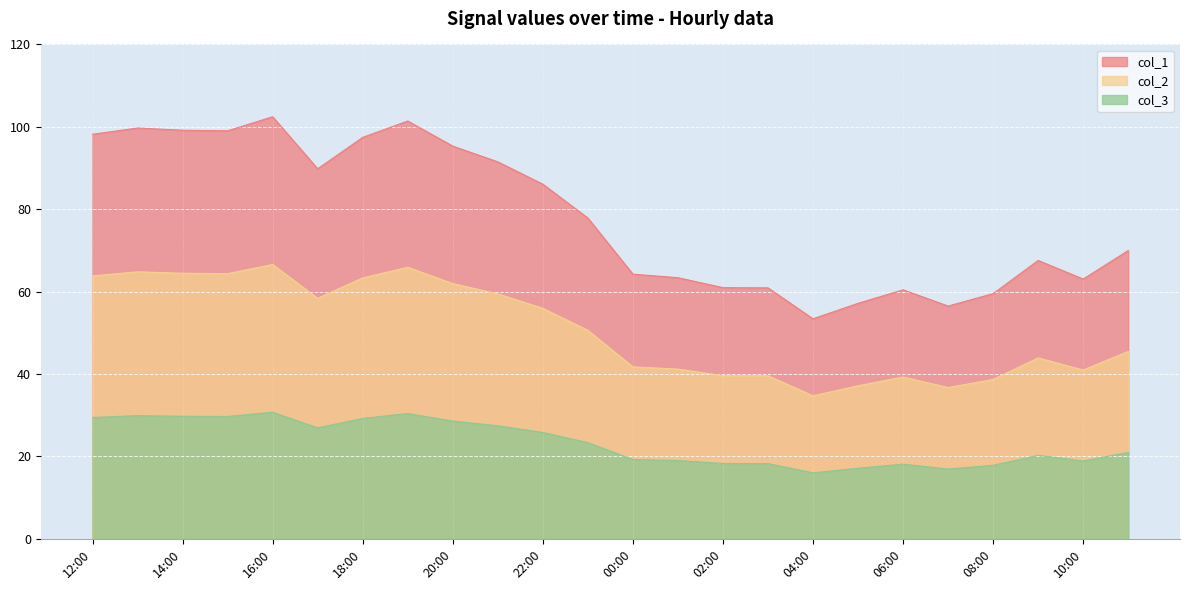

True or false: col_2 and col_3 intersect in this chart.

False